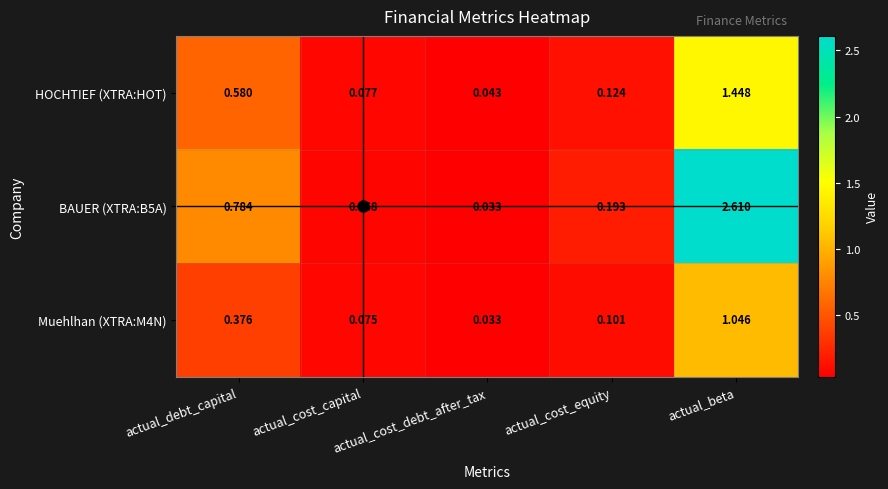

List the labels in order of BAUER (XTRA:B5A) value, smallest first.

actual_cost_debt_after_tax, actual_cost_capital, actual_cost_equity, actual_debt_capital, actual_beta